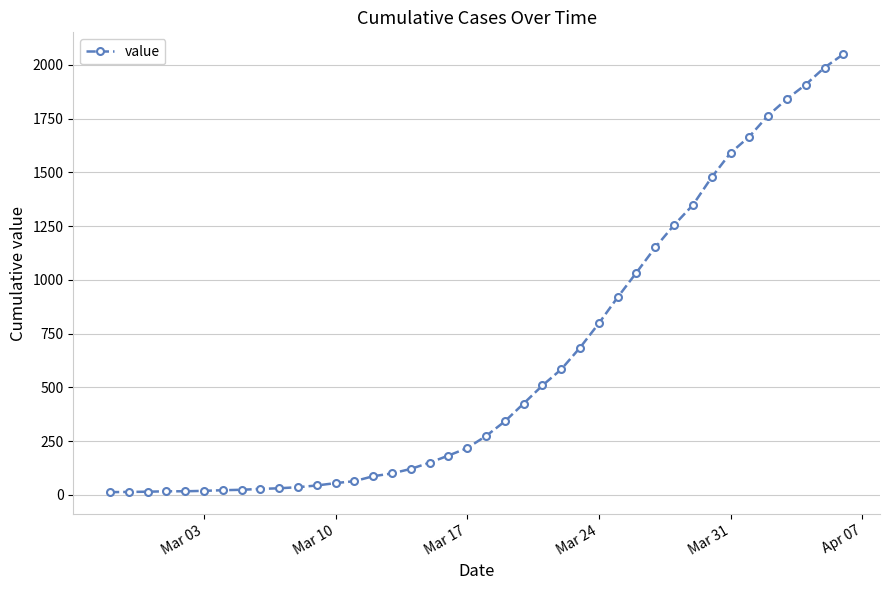

What is the greatest value displayed?

2049